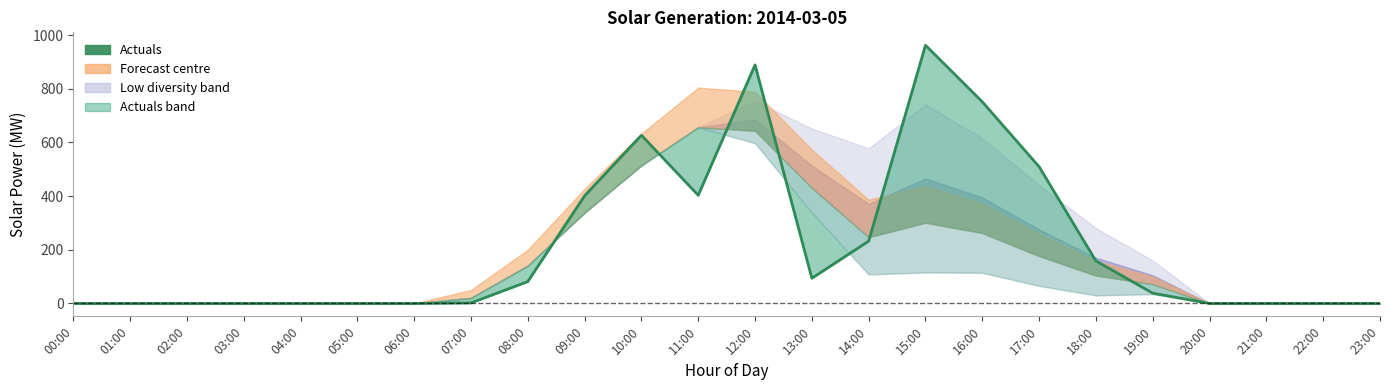

What is the average value?

214.5